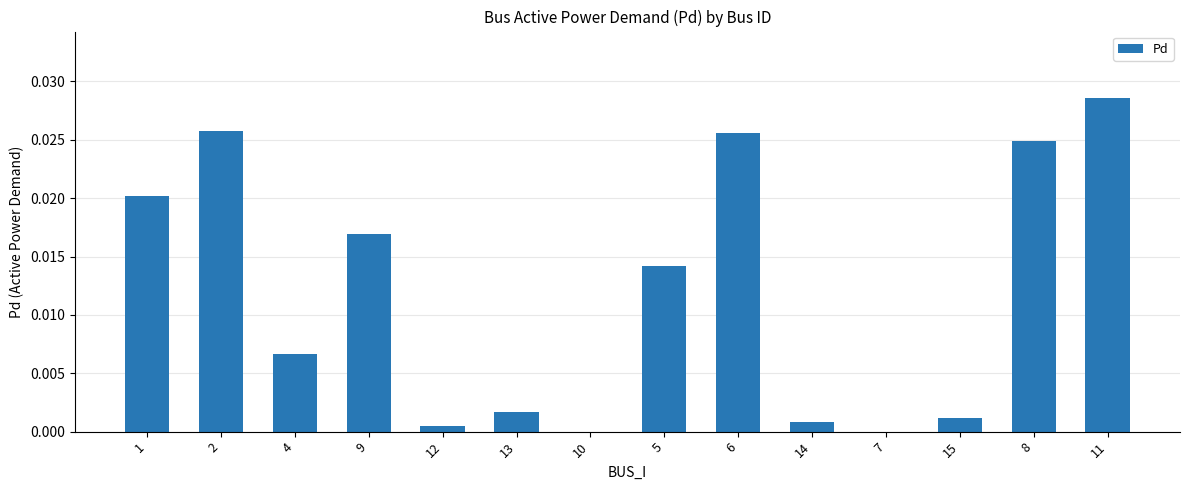

The value at 15 is 0.0. True or false?

True